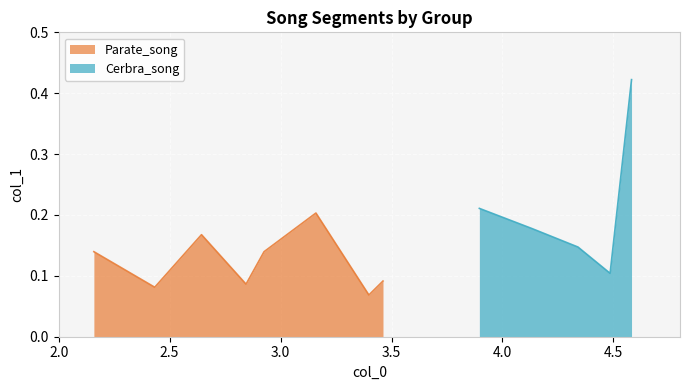

True or false: there are more than 2 points higher than both neighbors.

False